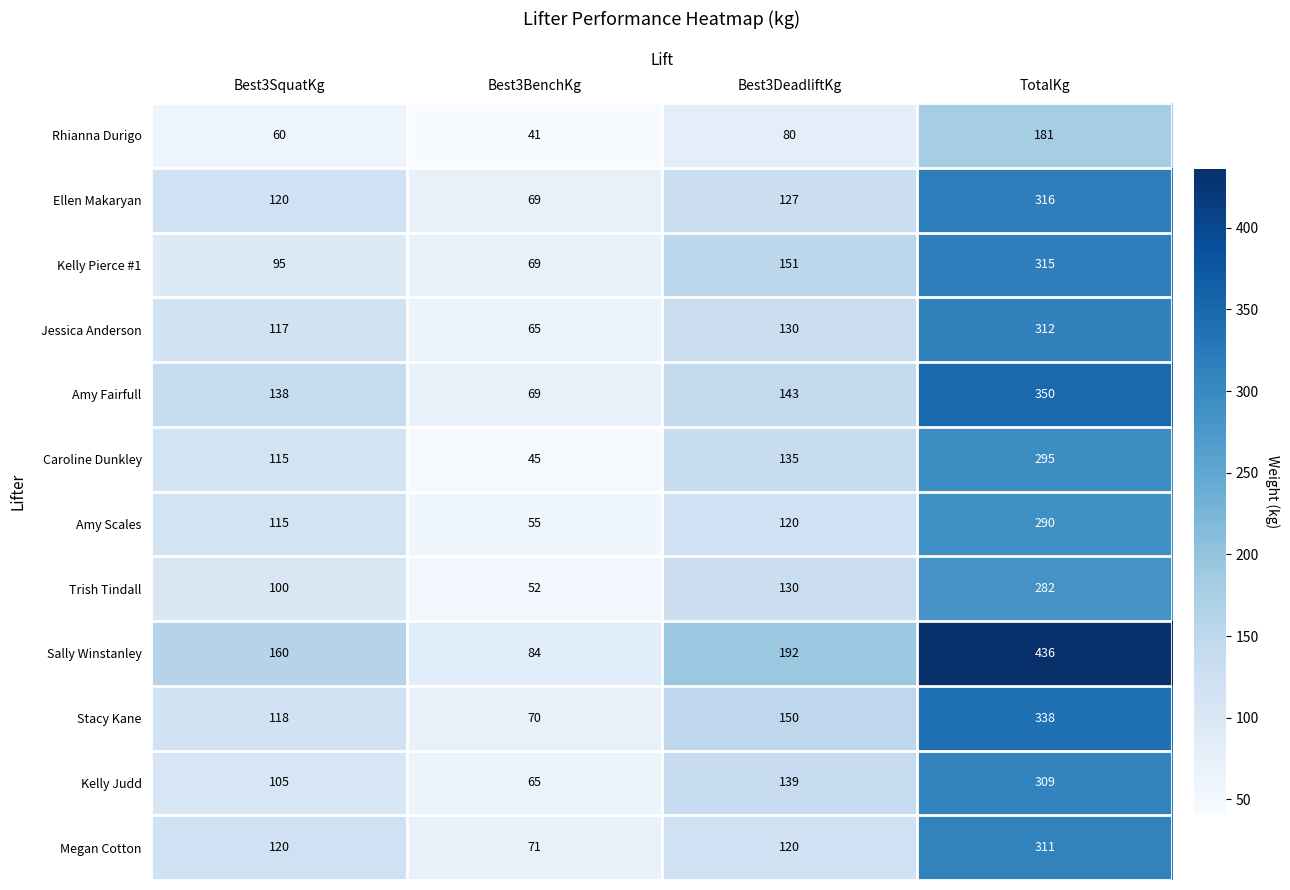

What is the smallest value displayed?

41